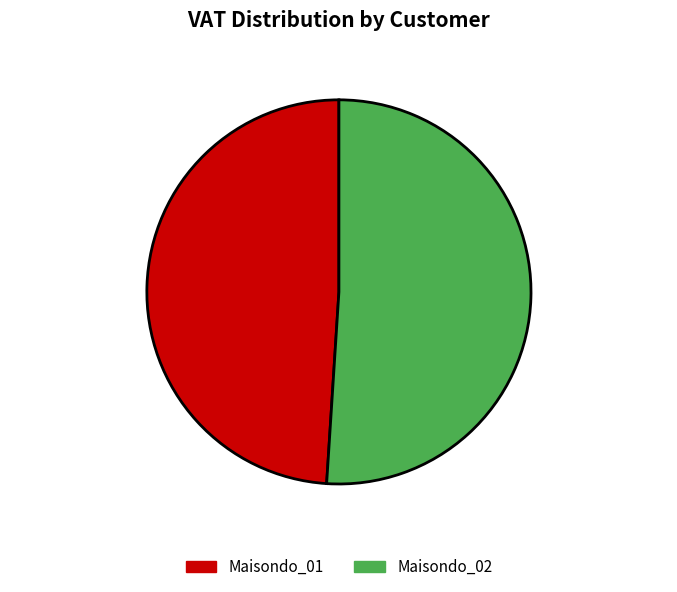

Combined, do Maisondo_01 49% and Maisondo_02 51% account for over 50%?

Yes